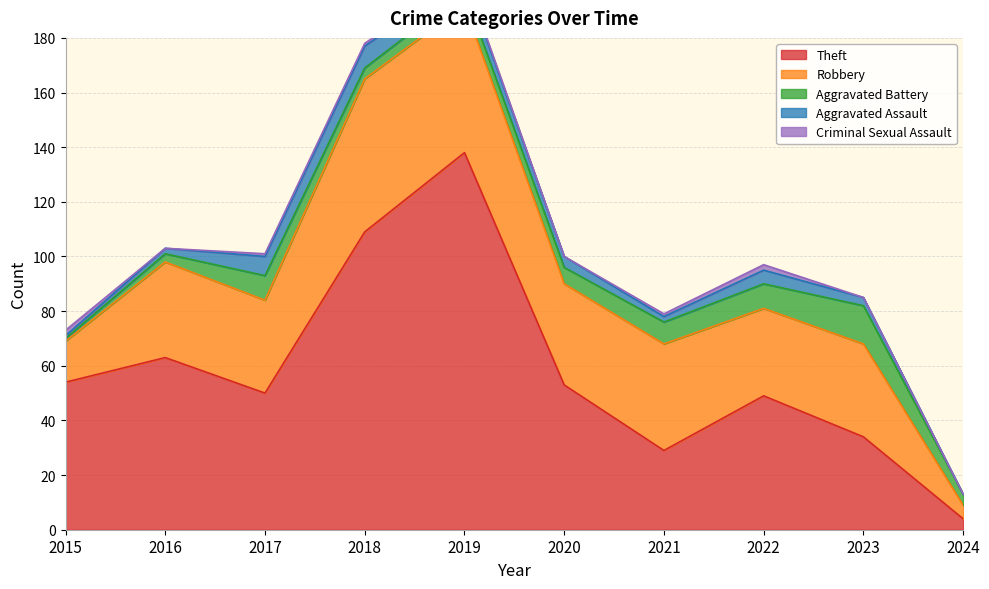

True or false: Aggravated Assault has a value of 1 at 2023.

False